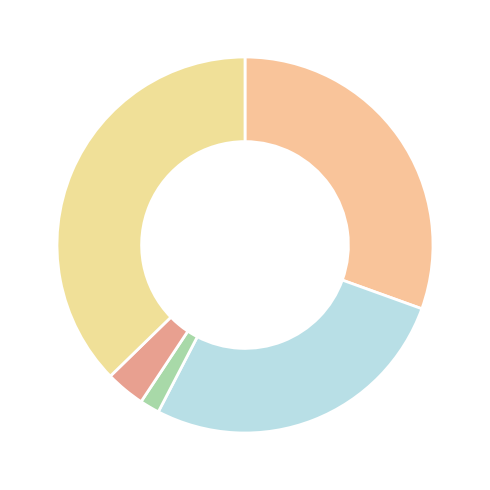

Which category has the smallest portion of the pie?

Criminal Sexual Assault